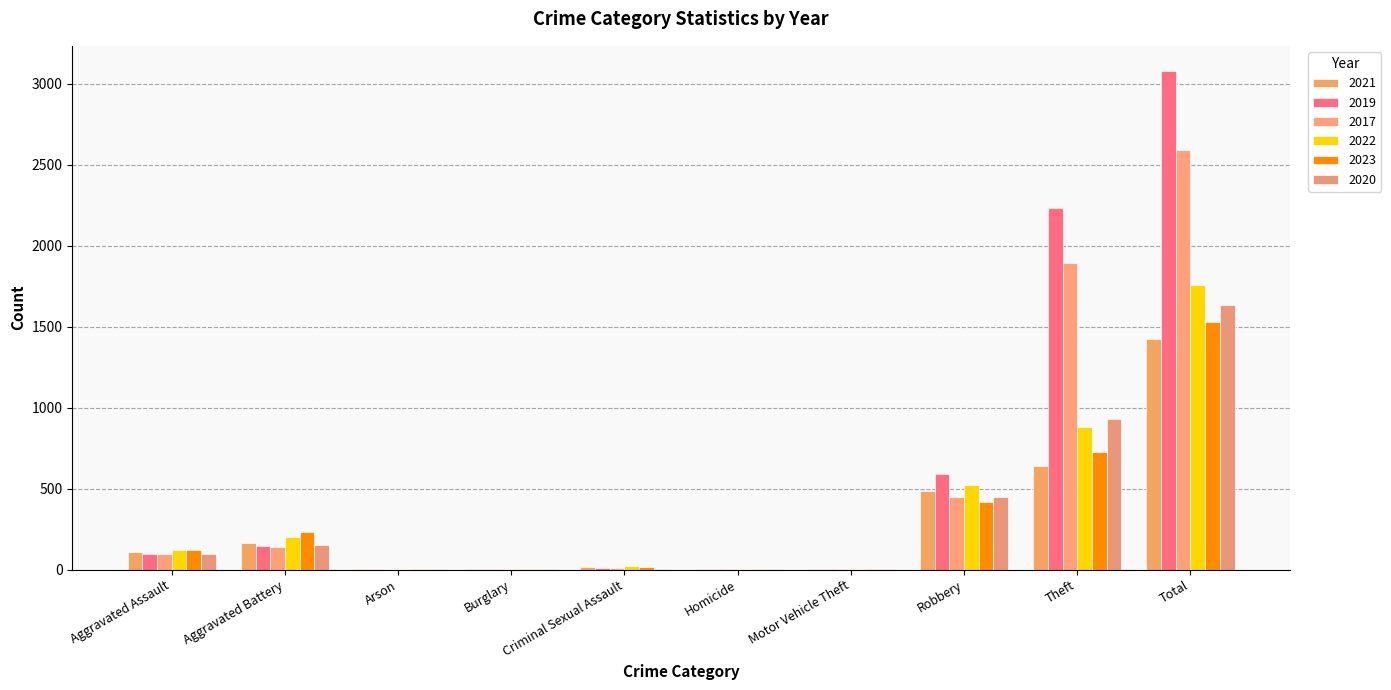

How many distinct data groups are displayed?

6